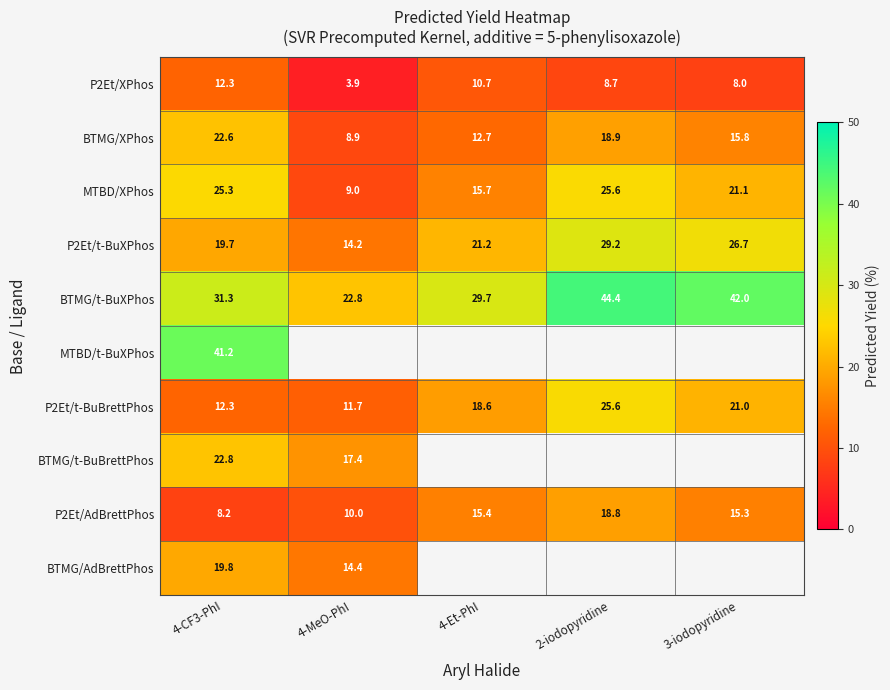

Between 4-CF3-PhI and 3-iodopyridine, which is larger?

4-CF3-PhI